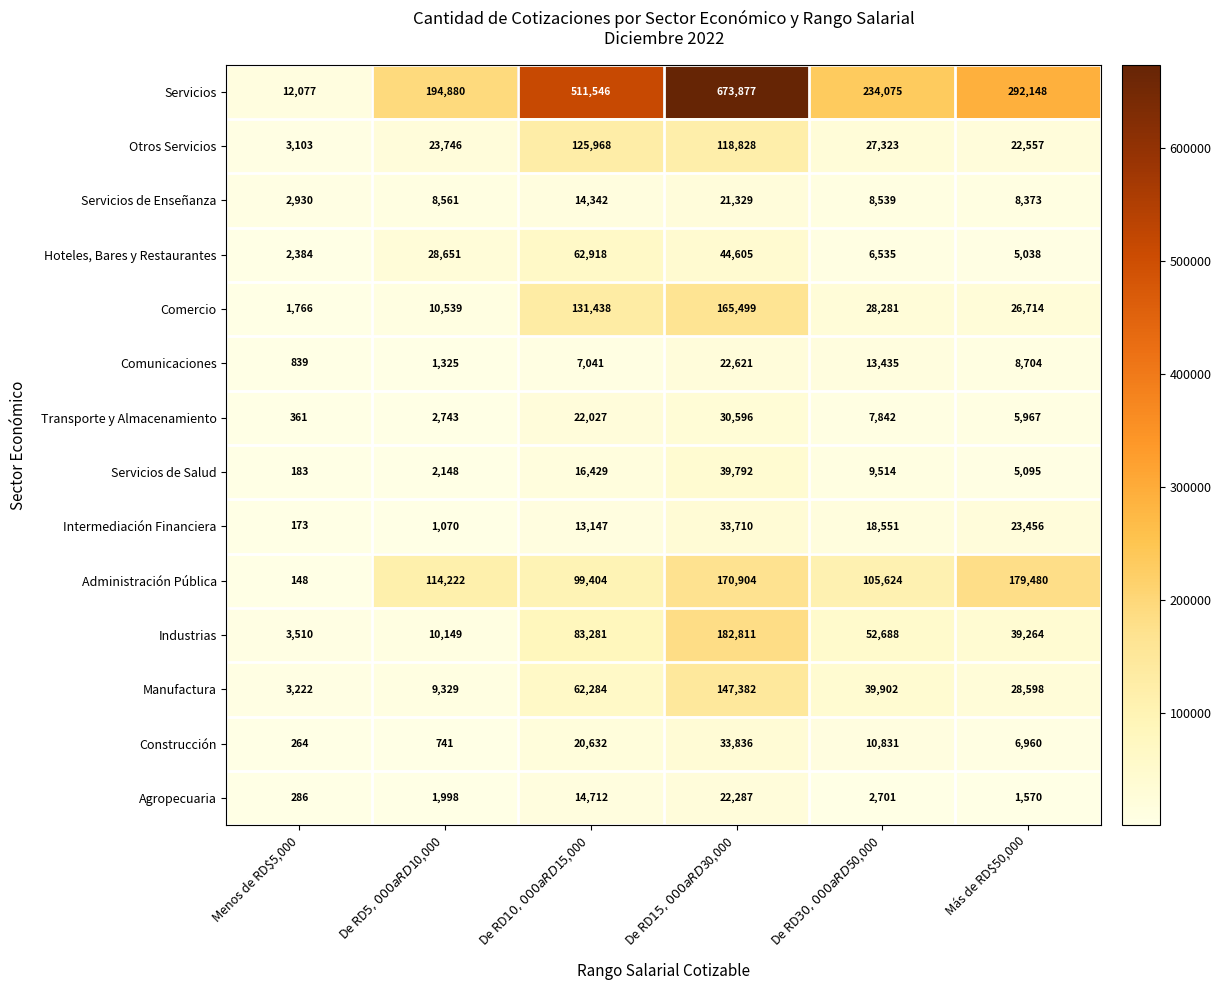

What is the difference between the highest and lowest values at Menos de RD$5,000?

11929